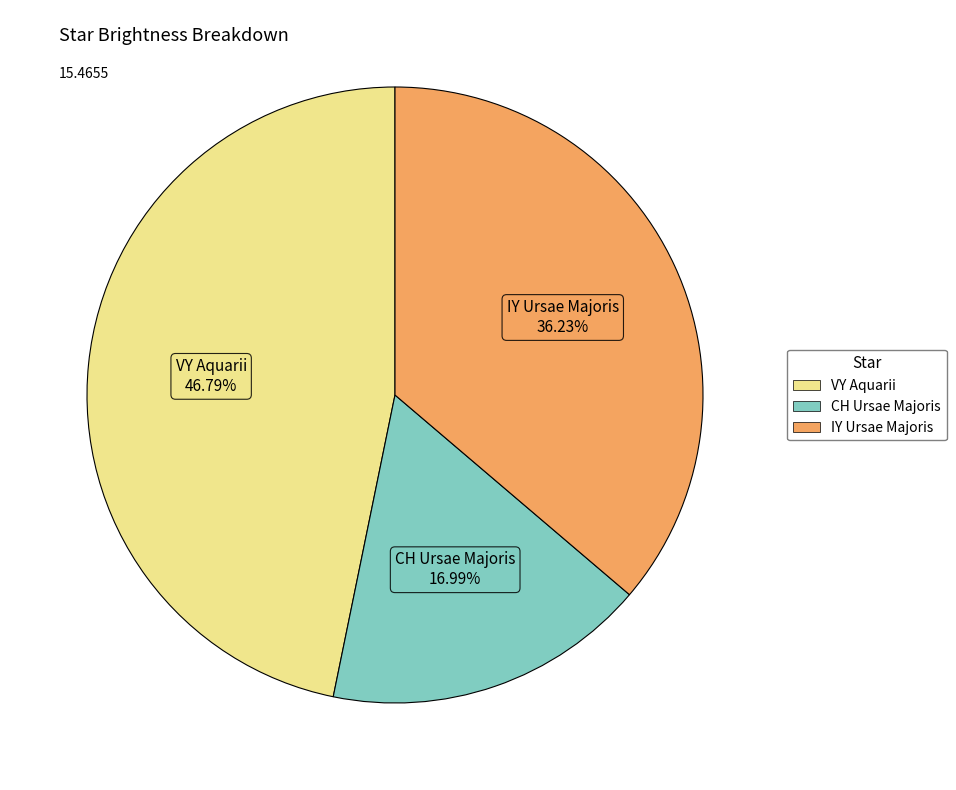

Approximately how many times larger is the value at CH Ursae Majoris compared to VY Aquarii?

0.4